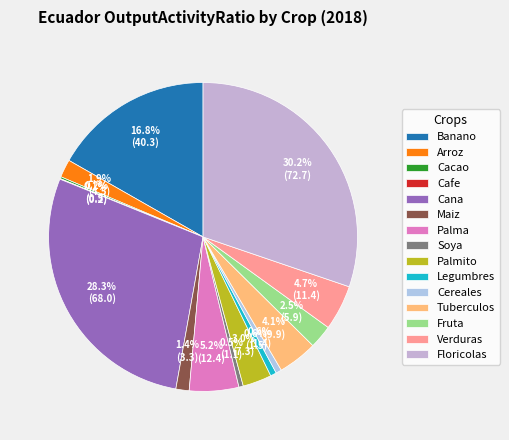

To the nearest percent, what is the difference between the Banano and Cereales slice percentages?

16%